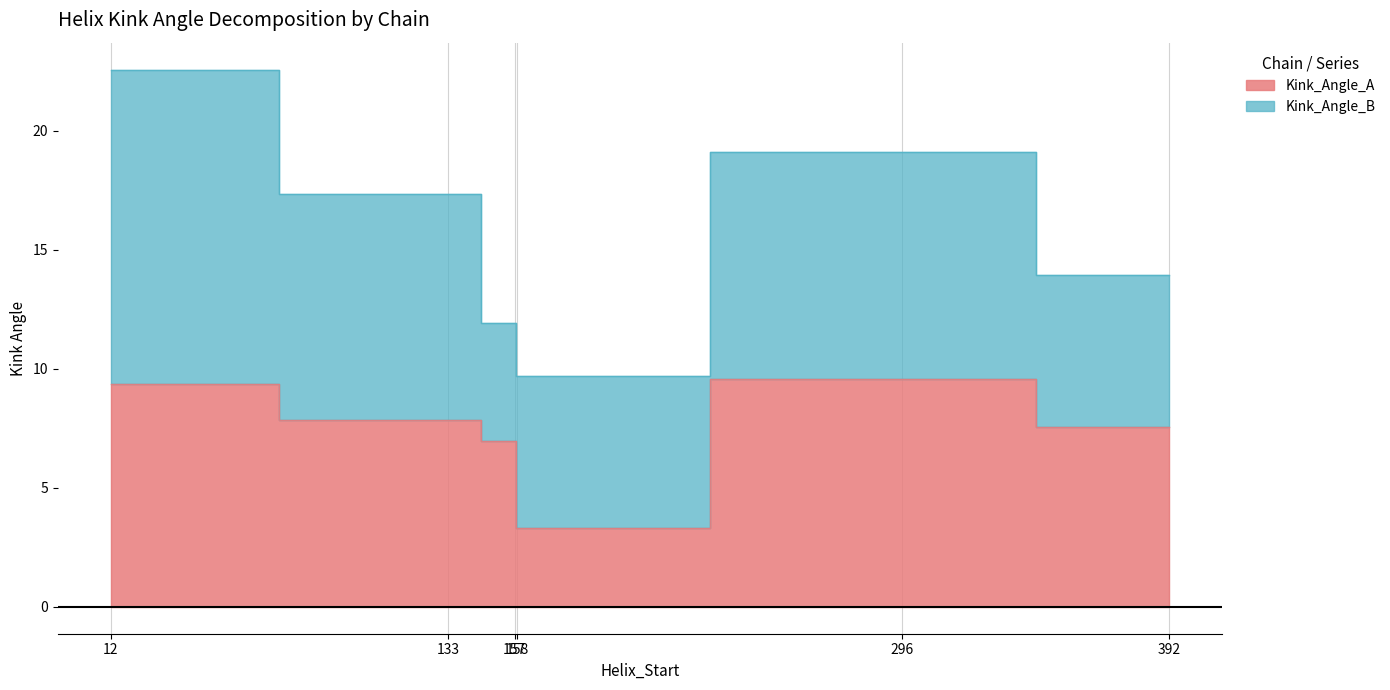

True or false: the data has more than 0 interior local peaks.

True